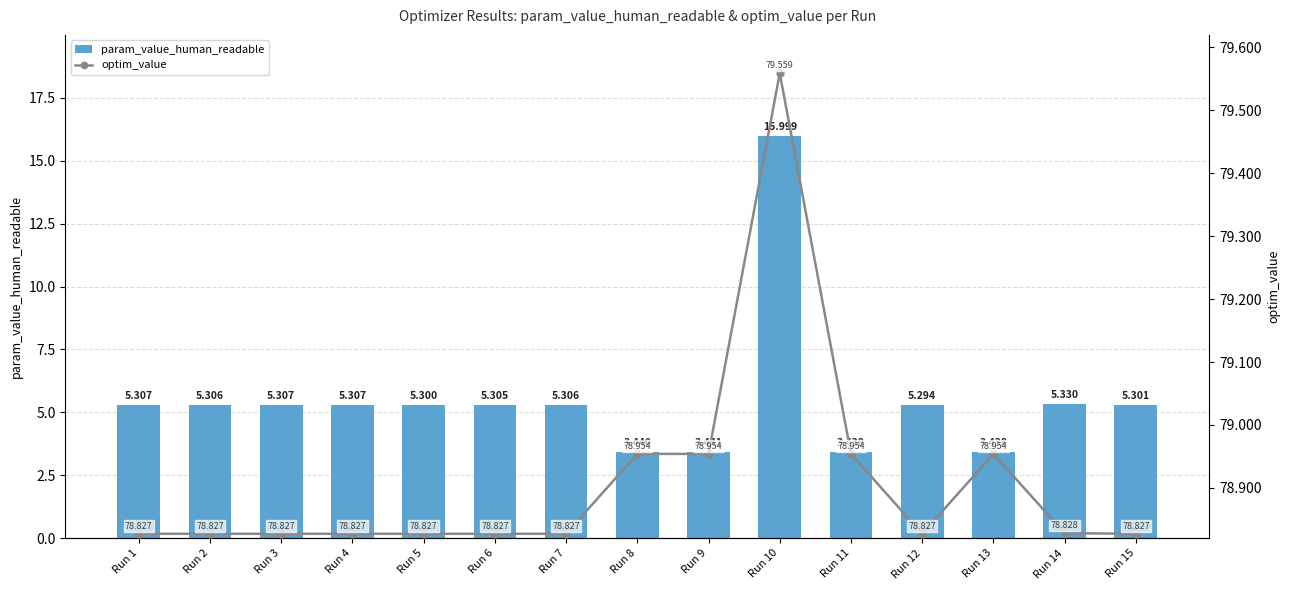

List the series in order of their peak value, lowest first.

param_value_human_readable, optim_value